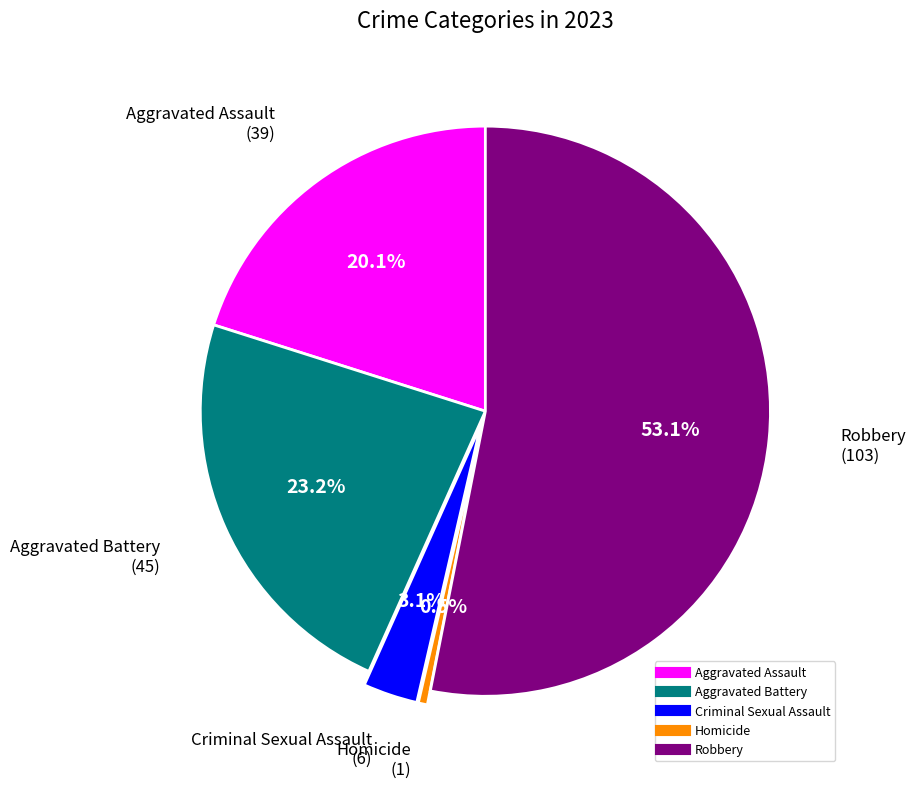

How much of the chart is everything except Criminal Sexual Assault?

96.9%